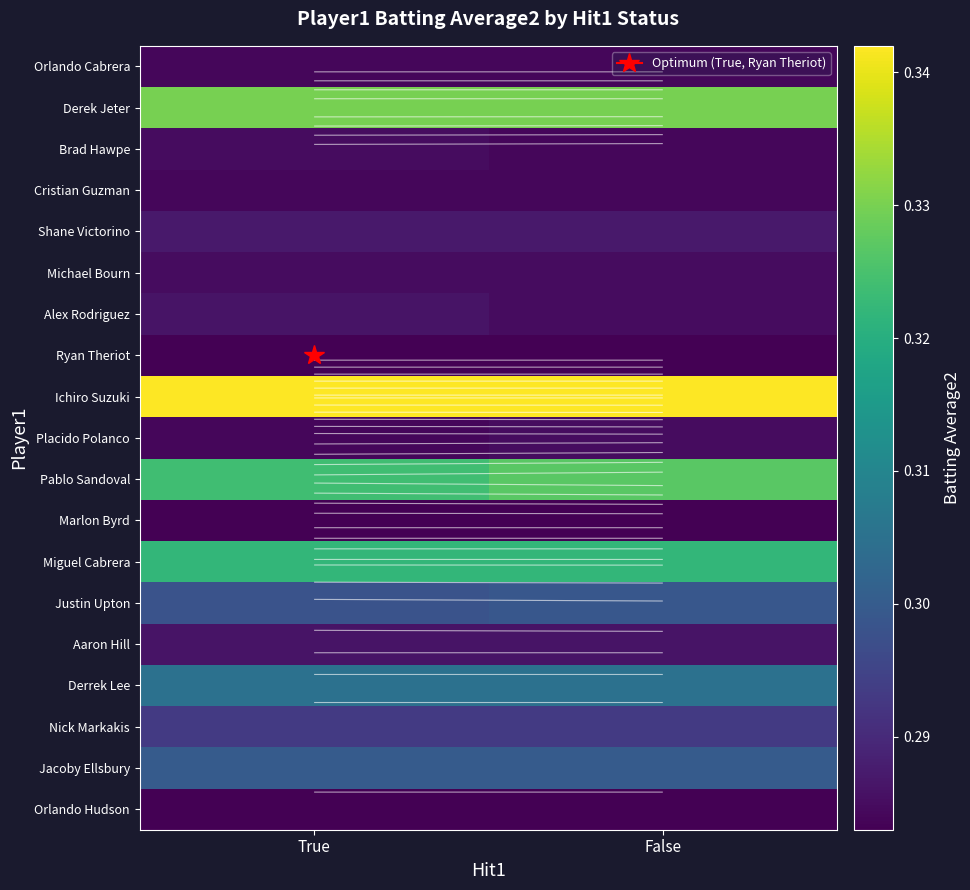

Which has a higher value, False or True?

False